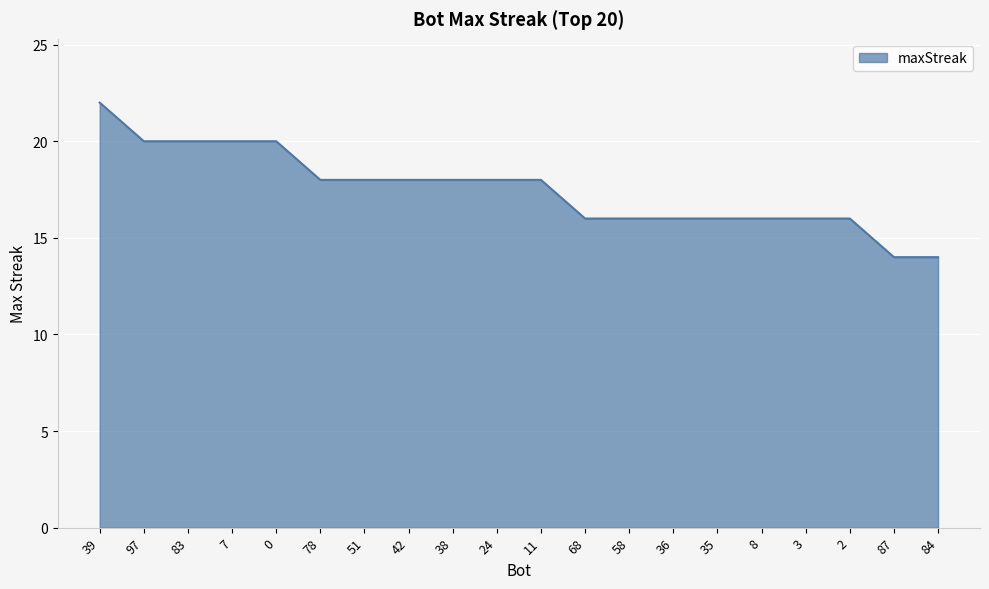

What position from the right is 0?

16